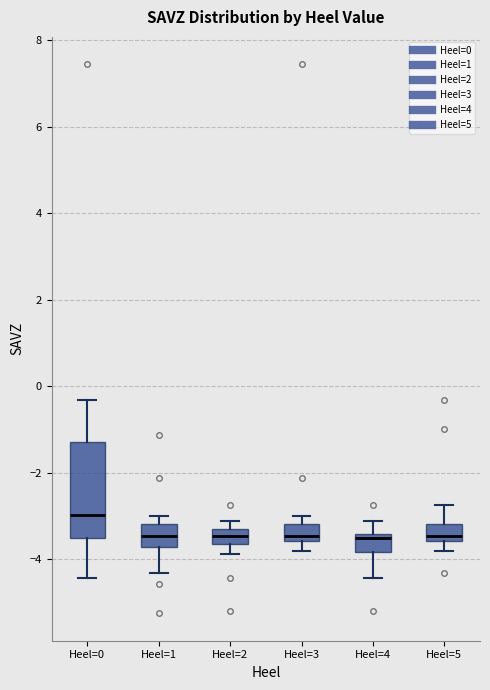

Where does the median line of the box for Heel=5 sit on the y-axis? The values are not printed on the chart, so give them approximately, as read against the axis.

-3.4